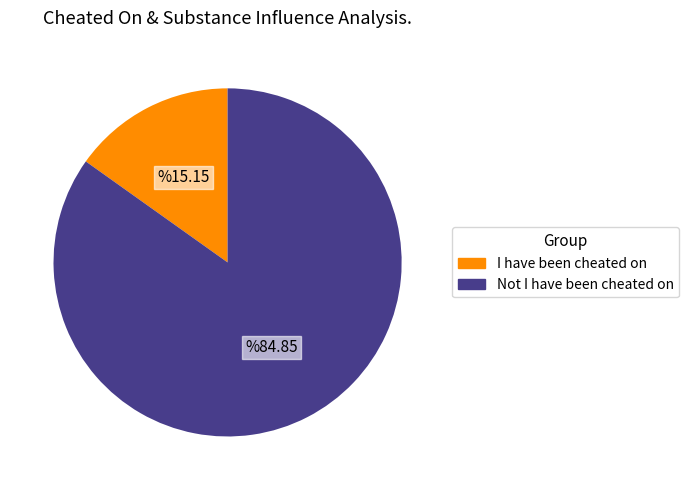

What is the smallest slice in the pie chart?

I have been cheated on